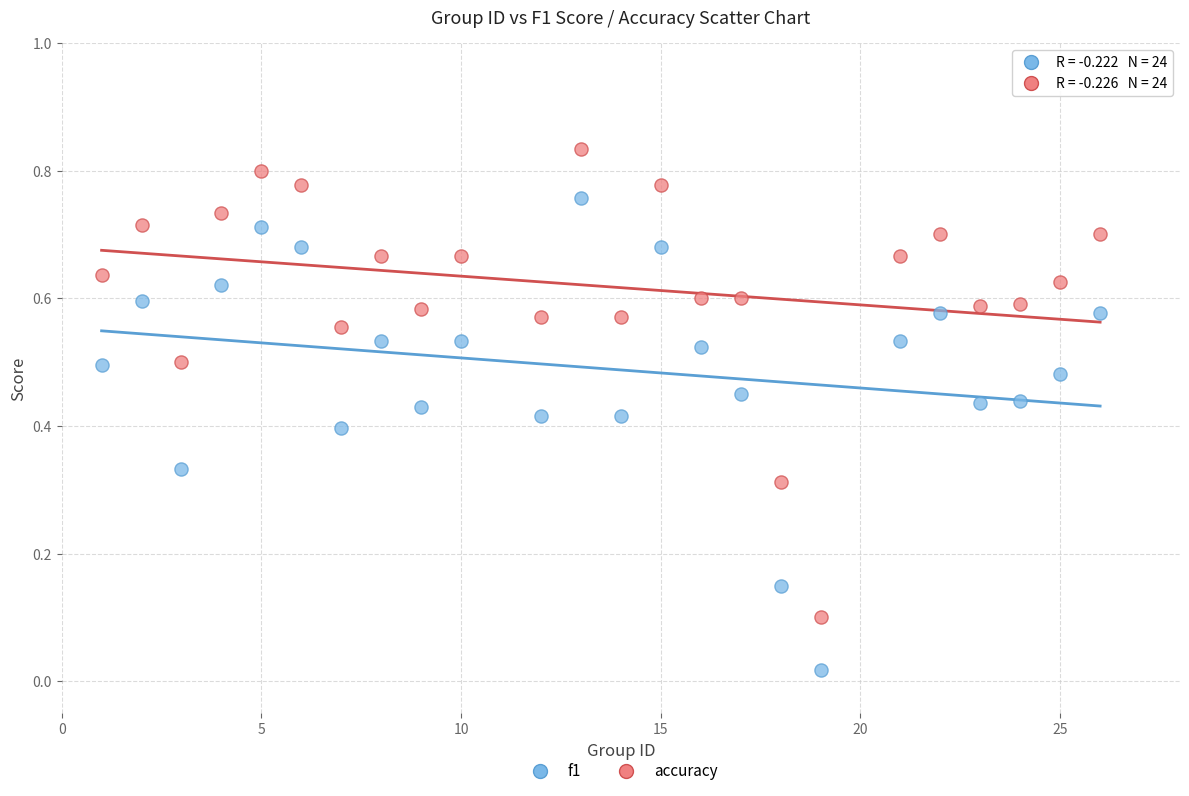

Which series reaches the minimum Y coordinate?

f1